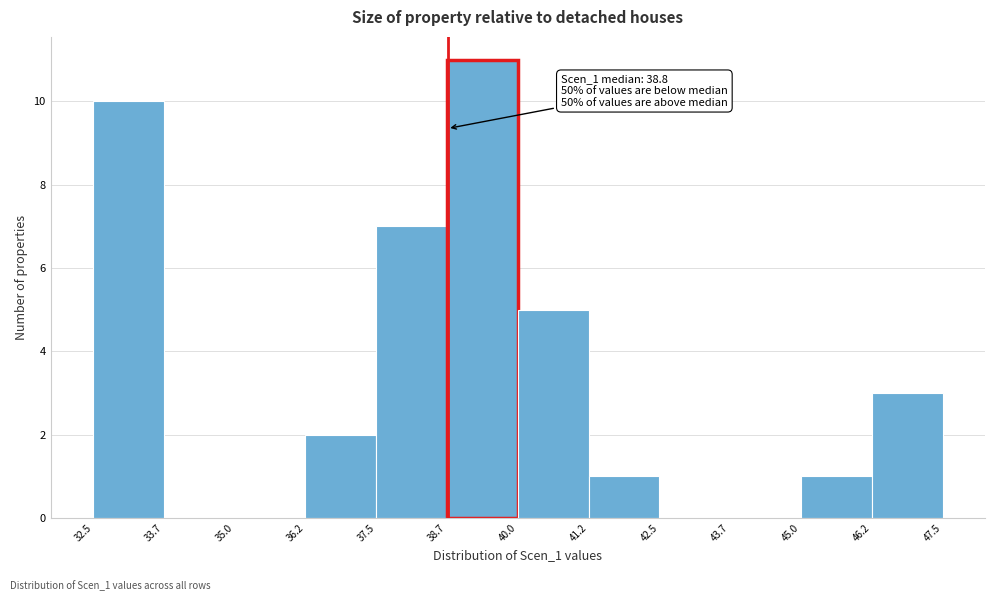

Over which range of the x-axis is the bar tallest?

38.7 to 40.0